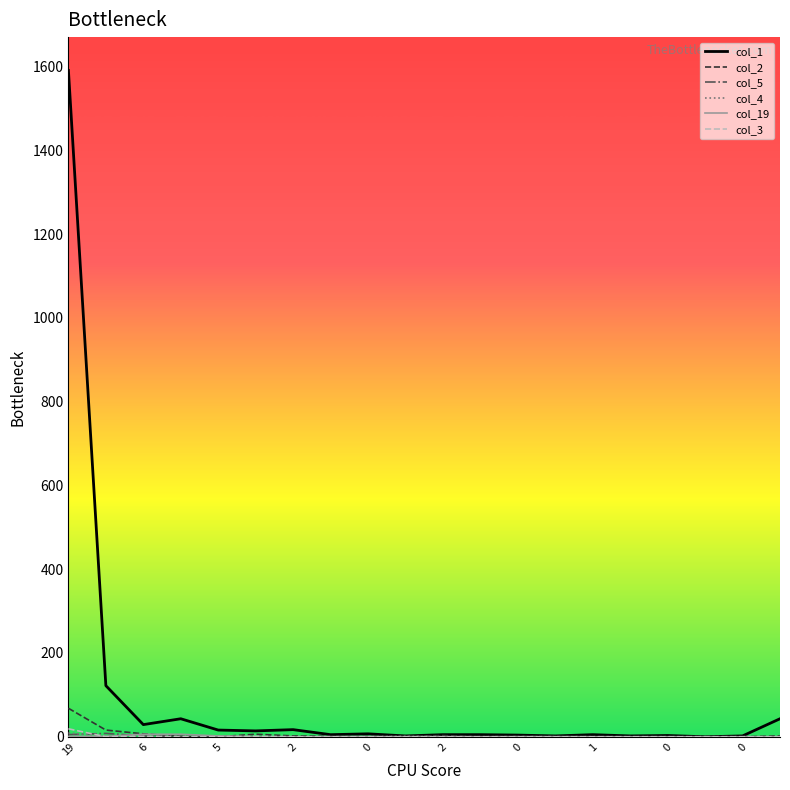

Which series has the largest range (max minus min)?

col_1